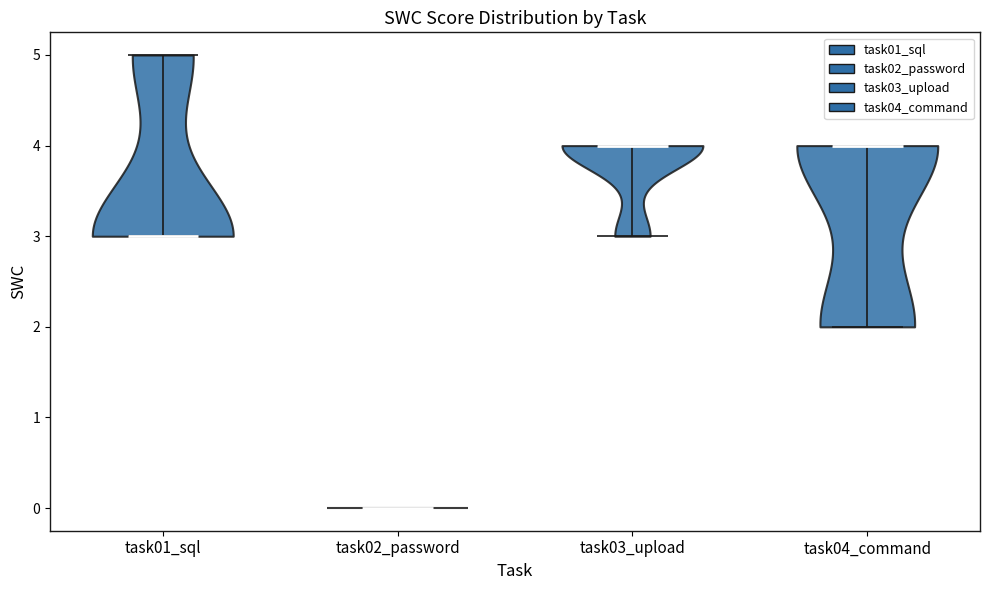

Reading left to right, read every violin against the y-axis: where its median line is, and the lowest and highest points it reaches. The values are not printed on the chart, so give them approximately, as read against the axis.

task01_sql: median line 3, lowest point 3, highest point 5
task02_password: median line 0, lowest point 0, highest point 0
task03_upload: median line 4, lowest point 3, highest point 4
task04_command: median line 4, lowest point 2, highest point 4